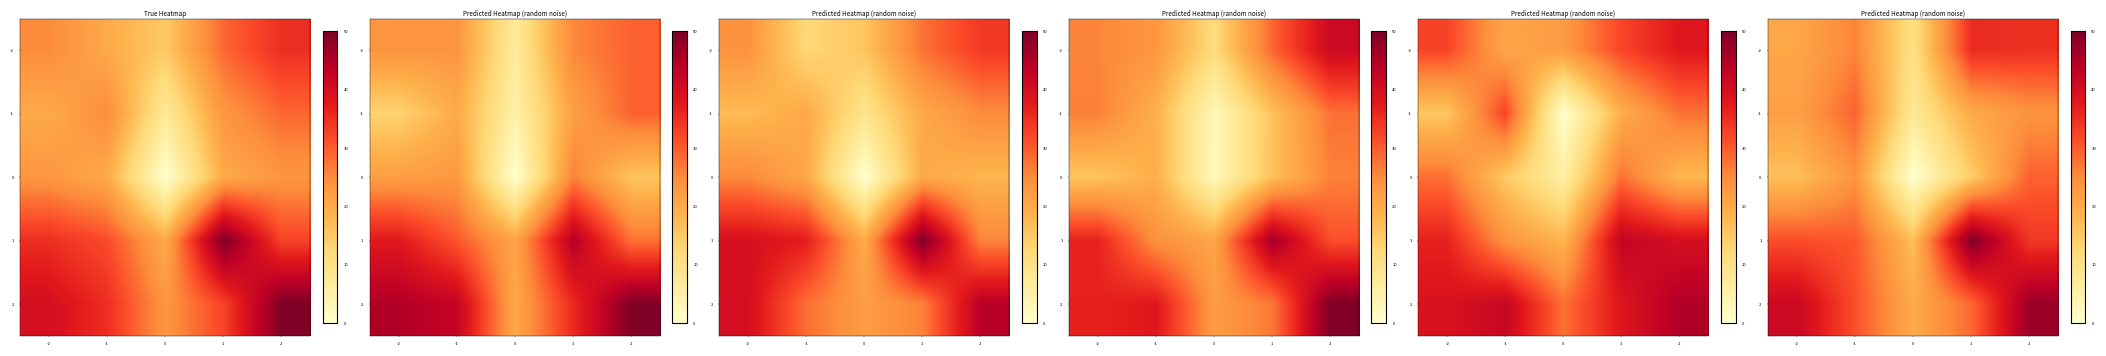

Reading left to right, list all the values displayed in this chart.

row_0: -2=20.6	-1=25.9	0=10.3	1=35.4	2=34.8
row_1: -2=21.8	-1=29.3	0=7.8	1=20.1	2=23.8
row_2: -2=16.6	-1=23.8	0=0.0	1=14.5	2=29.4
row_3: -2=31.4	-1=30.3	0=16.7	1=50.0	2=33.8
row_4: -2=41.6	-1=31.3	0=19.9	1=28.6	2=47.2